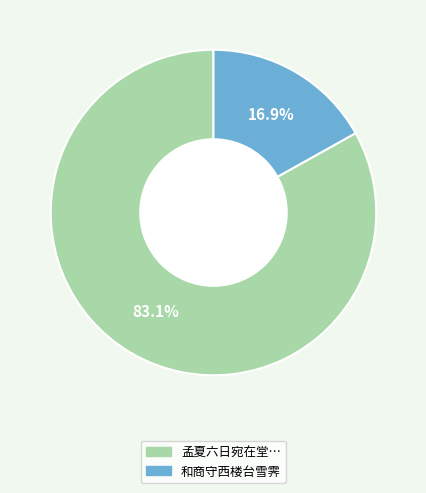

How many slices are in this pie chart?

2